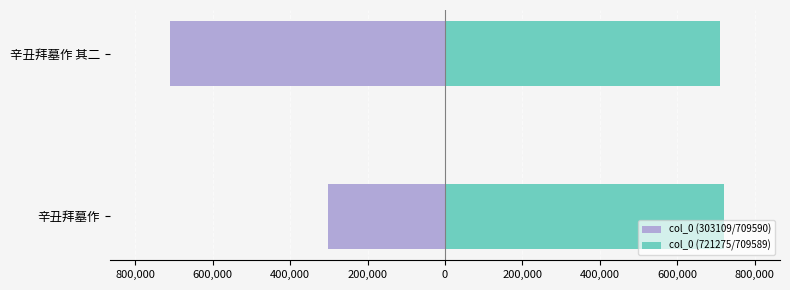

What is the sum of all col_0 (721275/709589) values?

1430864